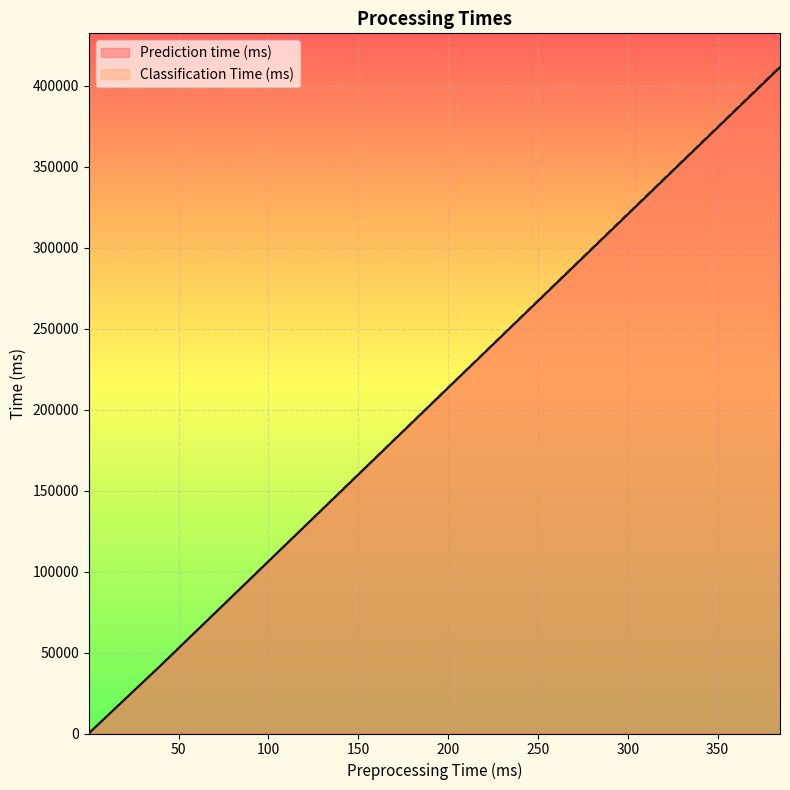

At 0.0373613333333333, list the series in order from smallest to largest.

Prediction time (ms), Classification Time (ms)